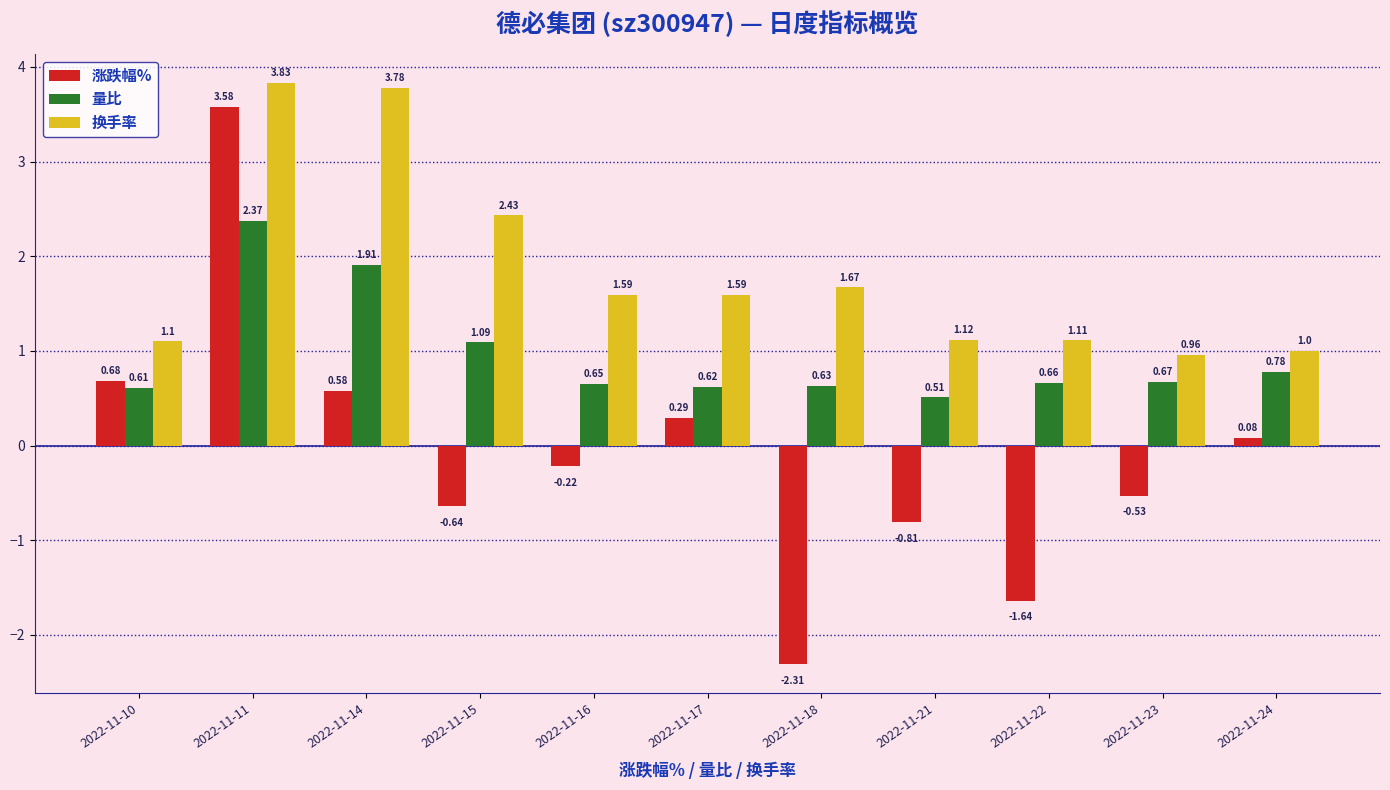

Which series has the widest spread of values?

涨跌幅%